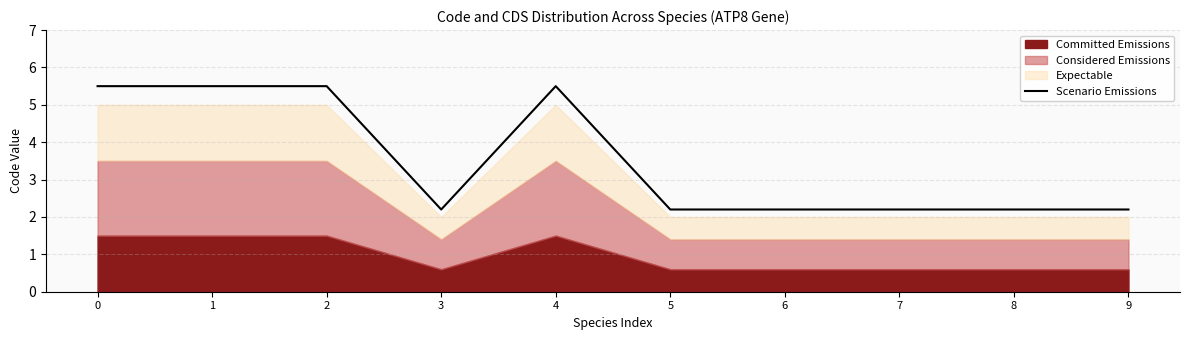

True or false: the data shows 2.2 at 5.

True